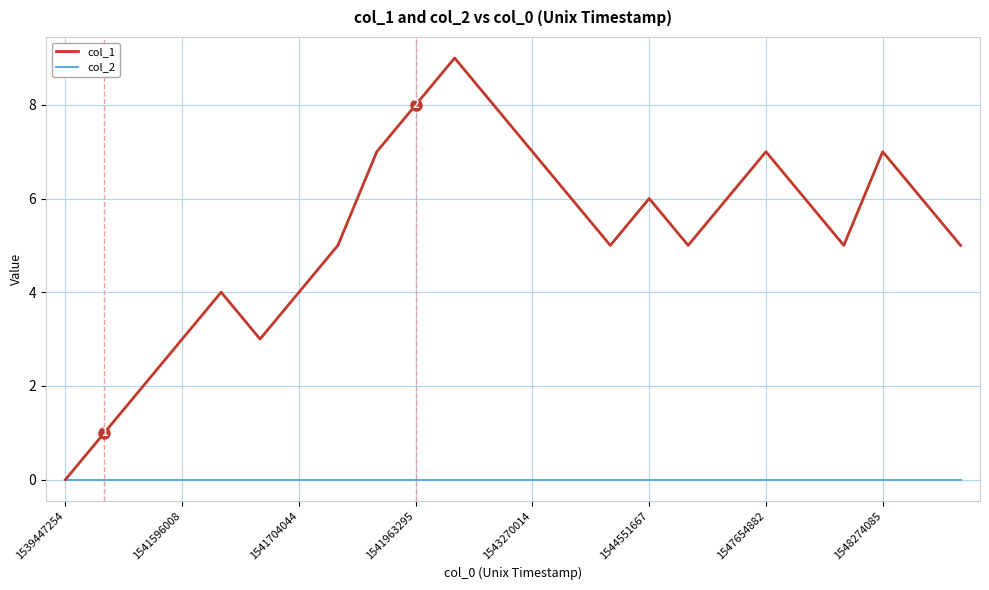

Count the col_1 values in the range 4 to 7.

16